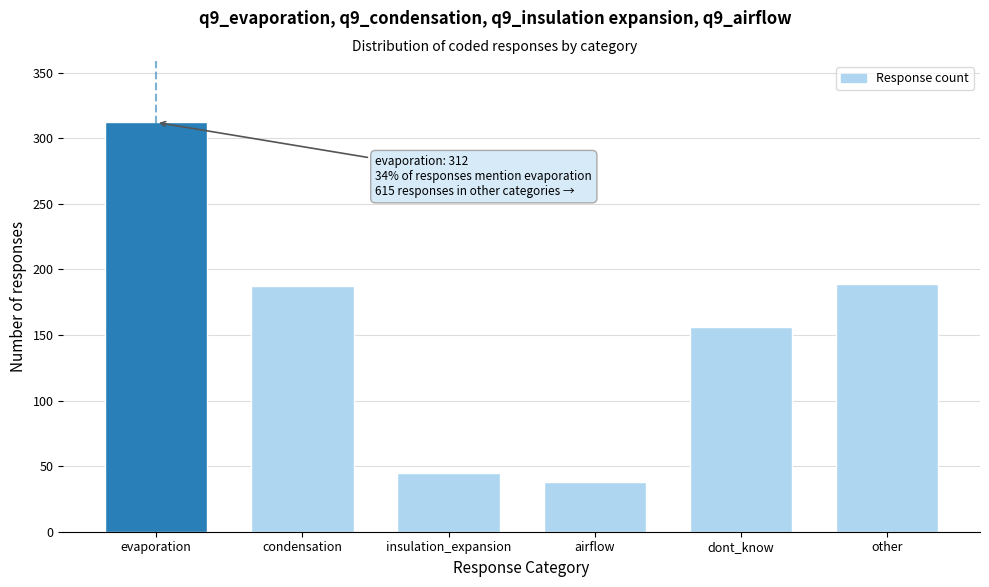

Reading left to right, what are all the values shown in this chart?

312	187	45	38	156	189